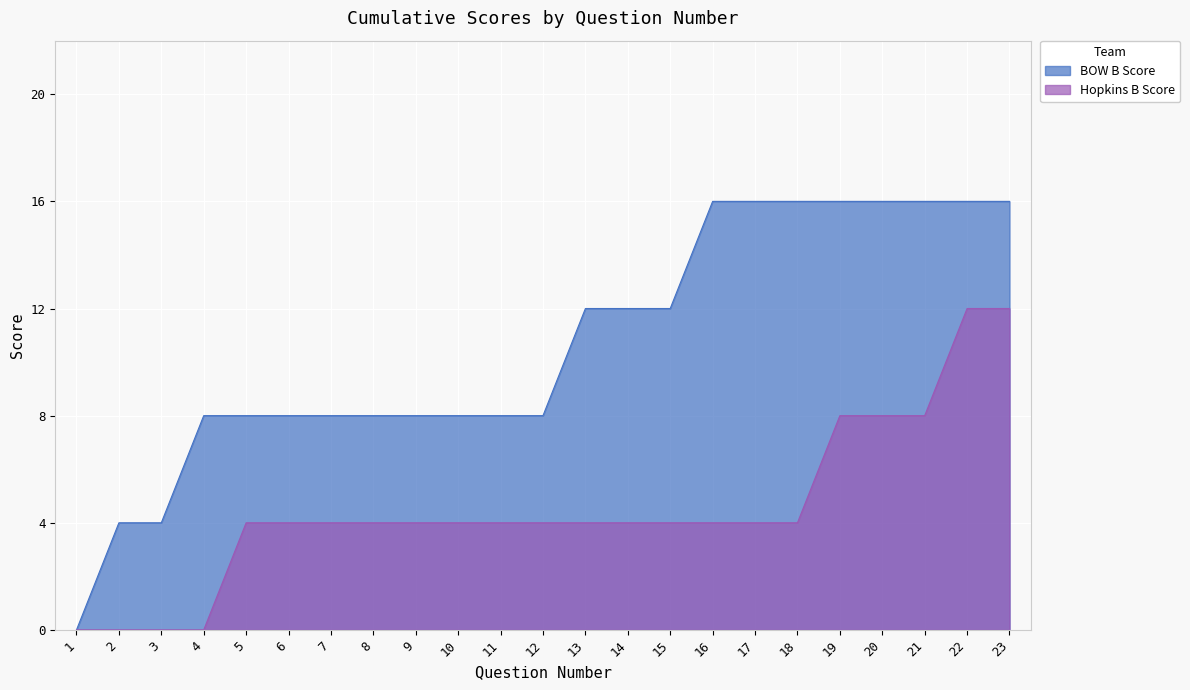

Rank the series at 7 from lowest to highest value.

Hopkins B Score, BOW B Score